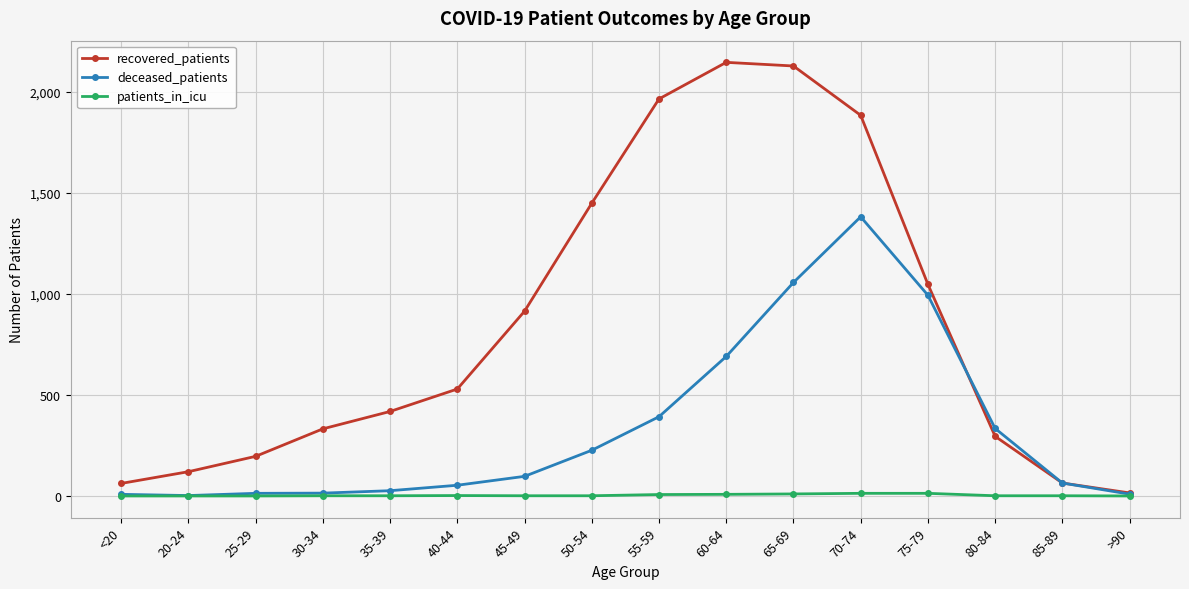

Rank the series by their maximum value, from highest to lowest.

recovered_patients, deceased_patients, patients_in_icu